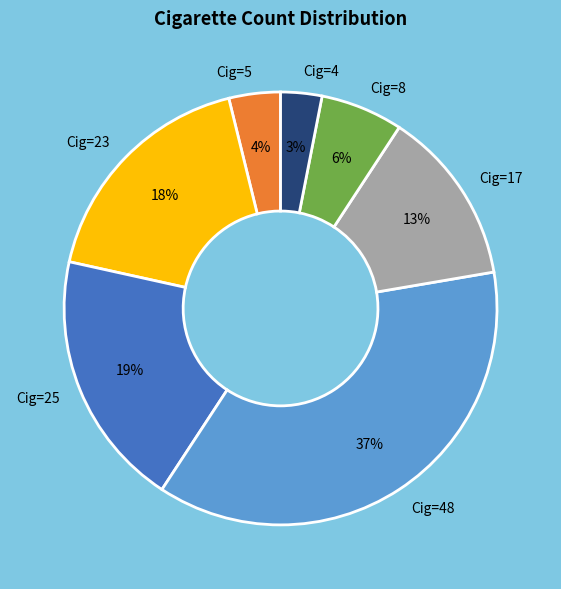

To the nearest percent, what is the difference between the largest and smallest slice percentages?

34%